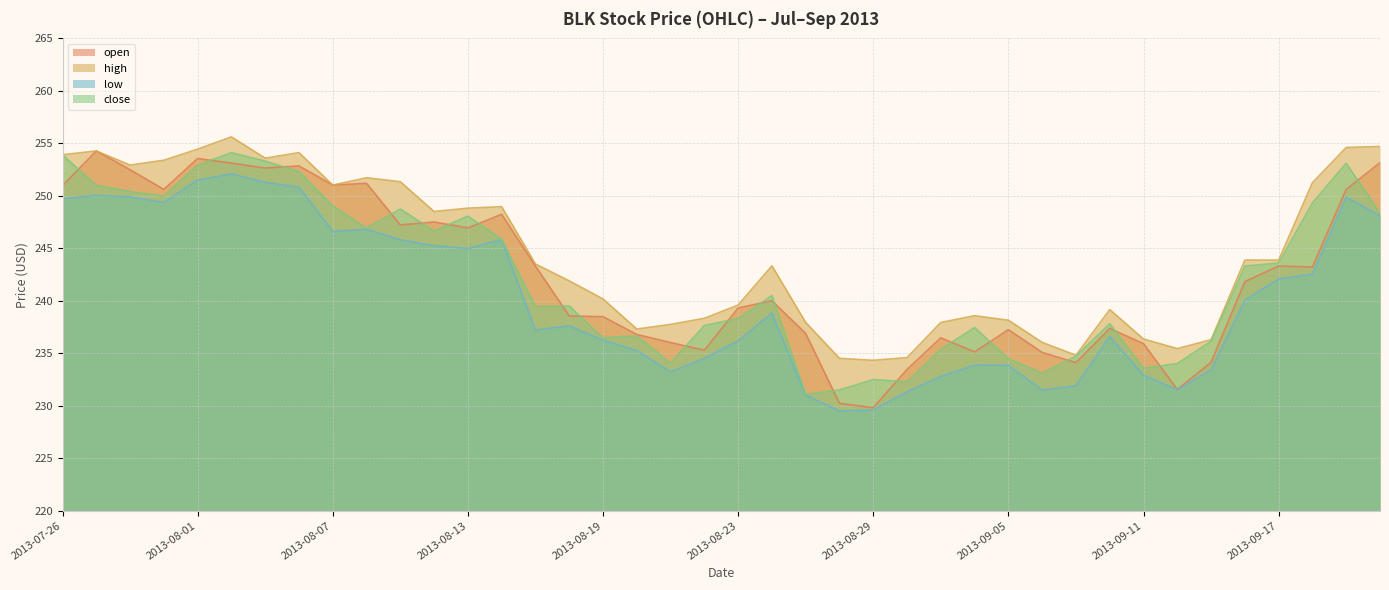

What is the label of the 13th point from the right?

2013-09-04